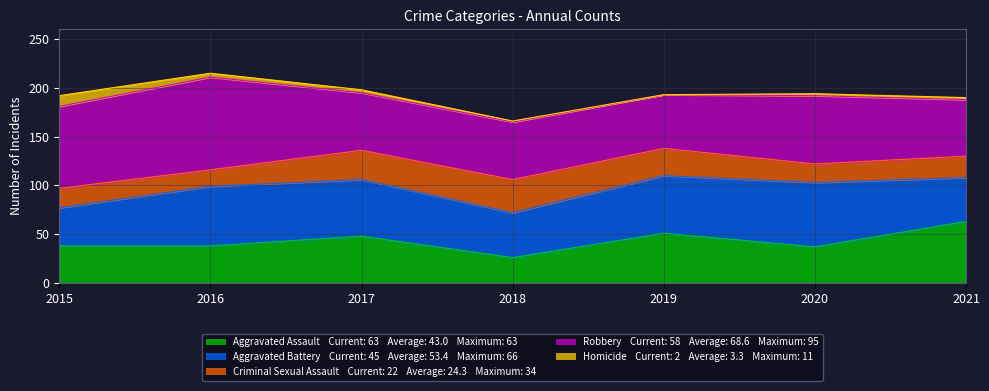

Reading left to right, what are all the values shown in this chart?

Aggravated Assault: 38	38	48	26	51	37	63
Aggravated Battery: 39	61	58	46	59	66	45
Criminal Sexual Assault: 20	17	30	34	28	19	22
Robbery: 84	95	59	59	55	70	58
Homicide: 11	4	3	1	0	2	2